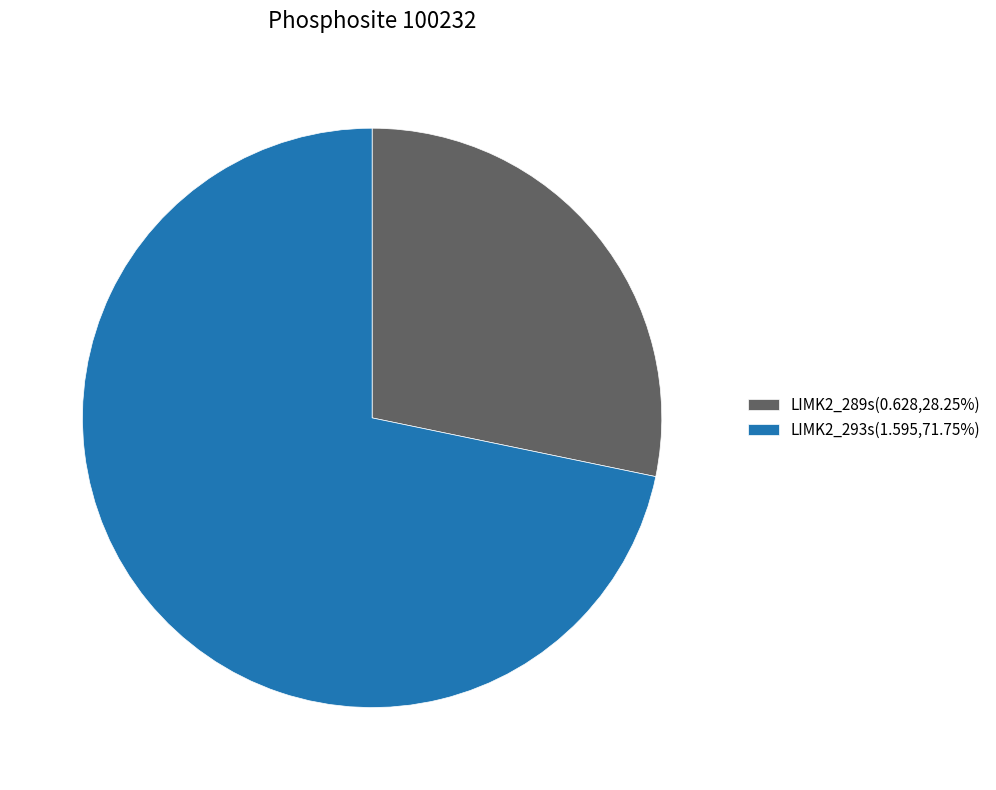

Is there a majority slice in this chart?

Yes